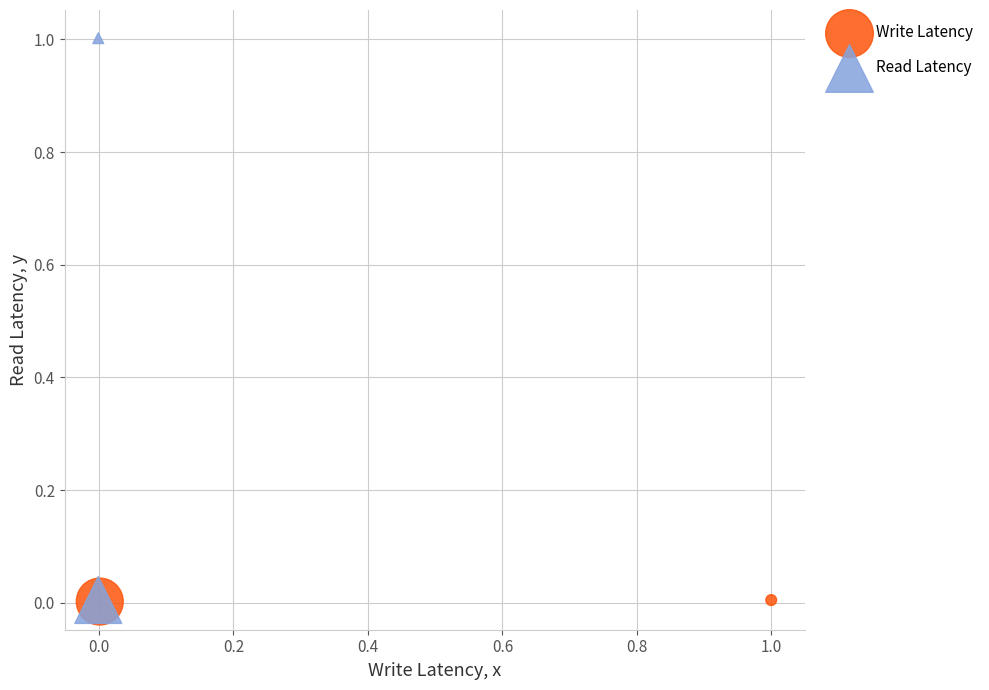

What are all the series names shown in the legend?

Write Latency, Read Latency